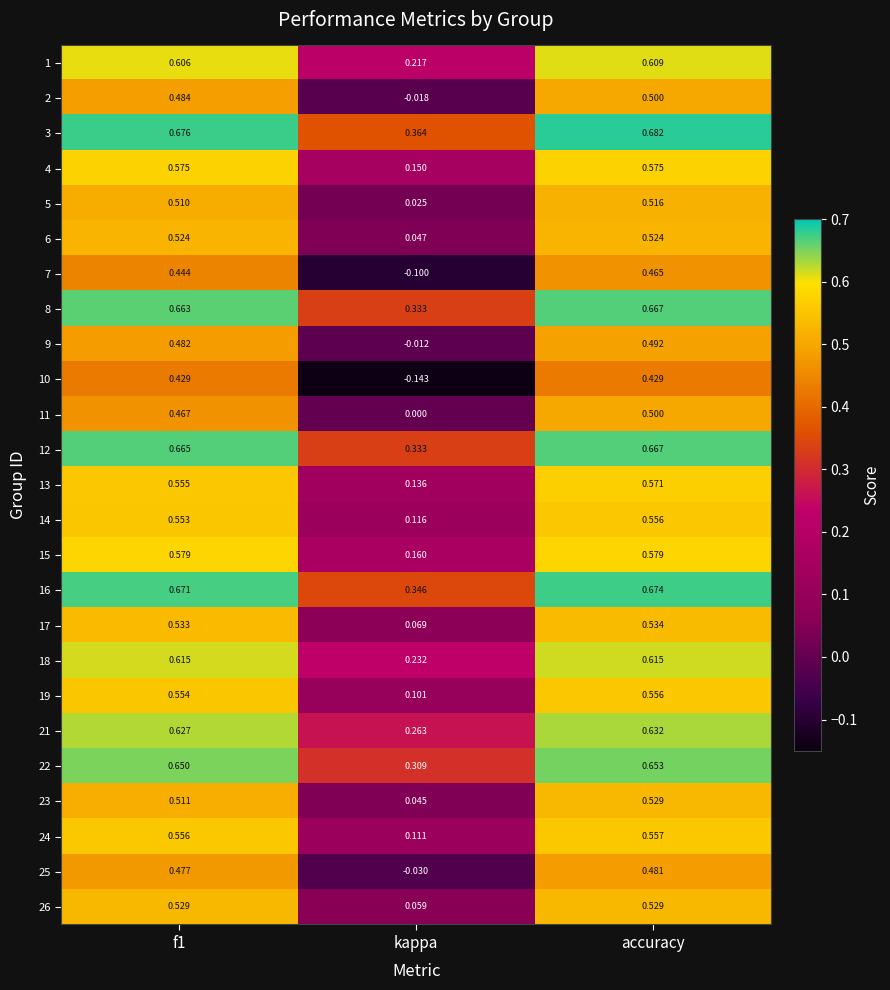

Which series has the largest total across all categories?

3